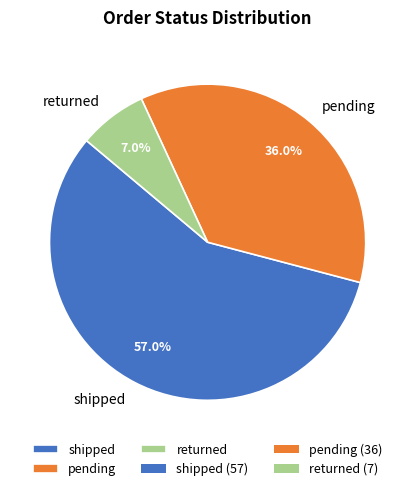

To the nearest percent, what percentage of the pie is returned?

7%